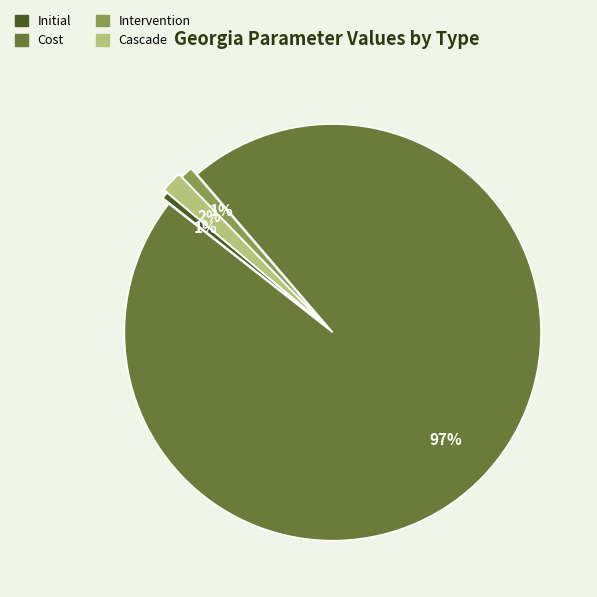

Combined, do Intervention and Cost account for over 50%?

Yes